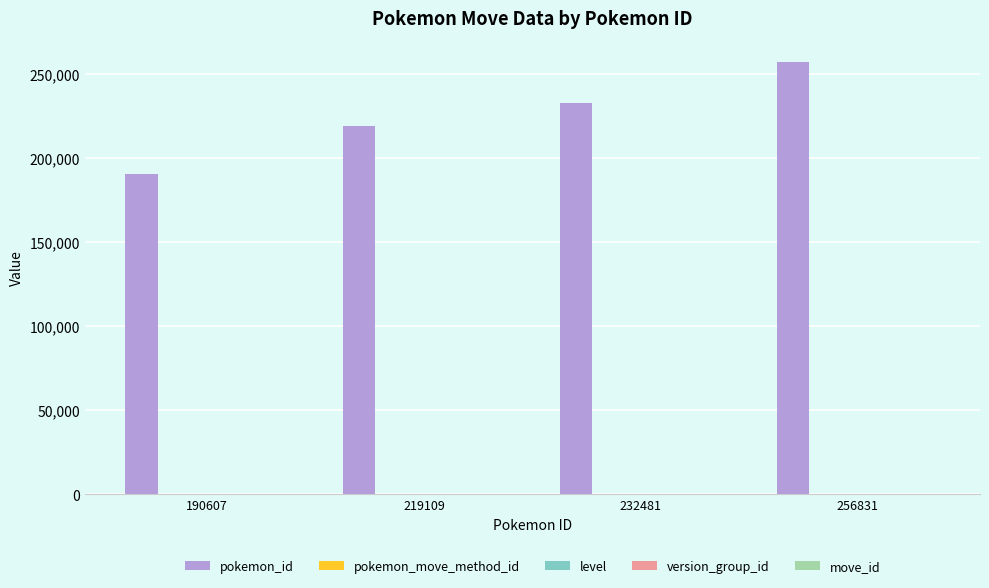

The value of pokemon_id at 256831 is 256831. True or false?

True